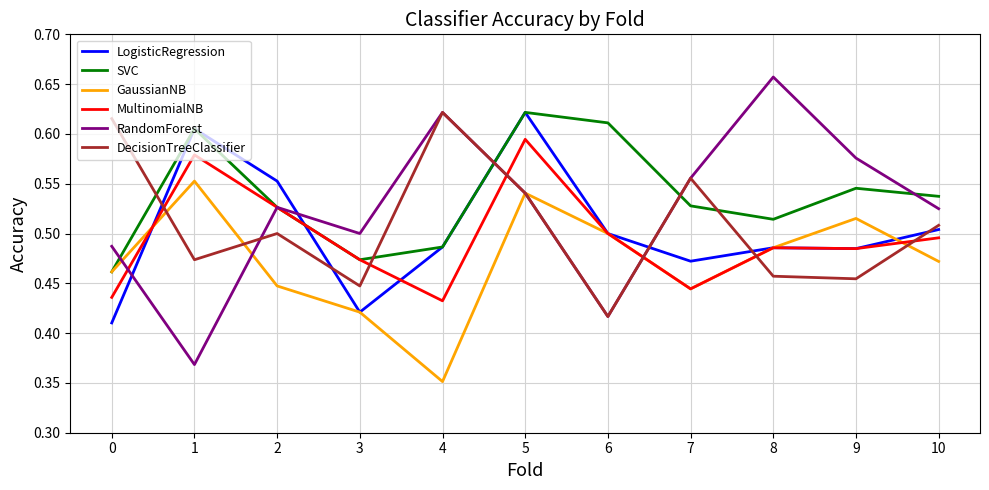

At how many categories does at least one series exceed 0?

11